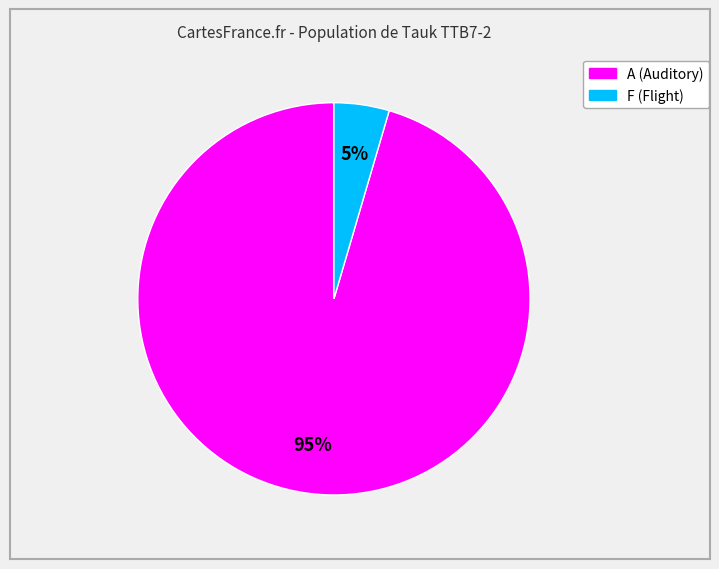

Is there a majority slice in this chart?

Yes